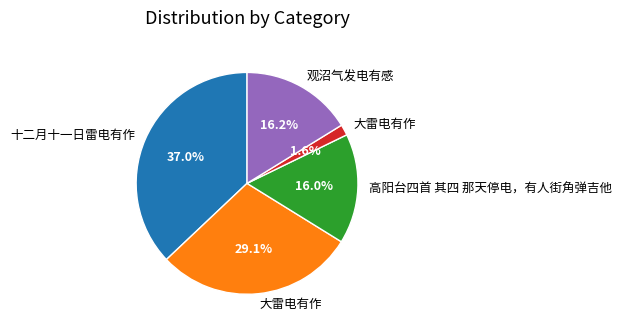

To the nearest percent, what is the difference between the largest and smallest slice percentages?

35%